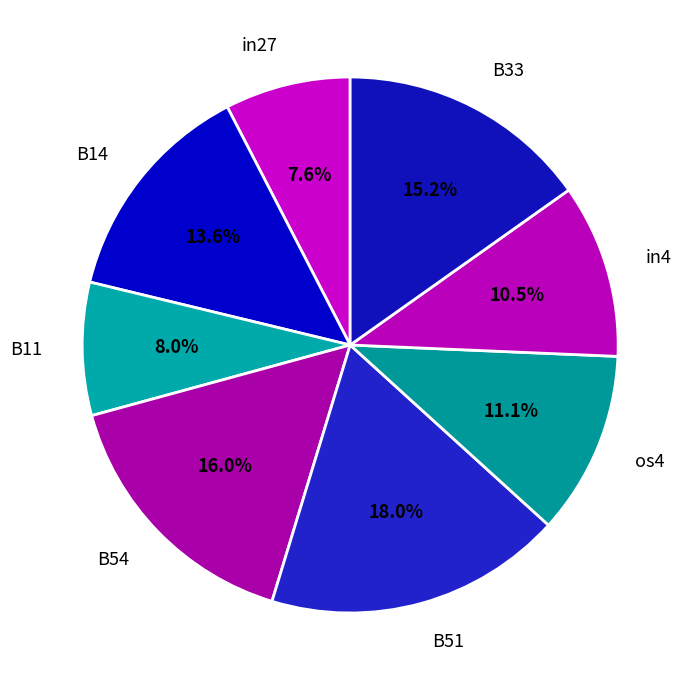

Is there a majority slice in this chart?

No